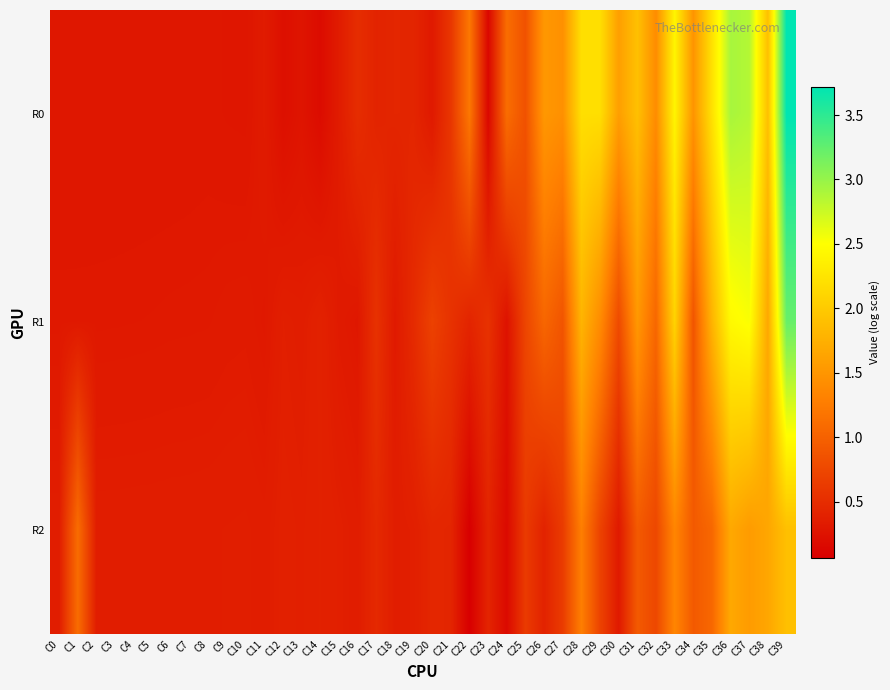

Reading left to right, extract all data points from this chart.

R0: C0=0.3	C1=0.3	C2=0.3	C3=0.3	C4=0.3	C5=0.3	C6=0.3	C7=0.3	C8=0.3	C9=0.3	C10=0.3	C11=0.3	C12=0.2	C13=0.3	C14=0.2	C15=0.3	C16=0.5	C17=0.4	C18=0.4	C19=0.4	C20=0.3	C21=0.6	C22=1.2	C23=0.1	C24=1.1	C25=0.9	C26=1.5	C27=1.4	C28=2.2	C29=2.2	C30=1.6	C31=1.9	C32=1.4	C33=2.4	C34=1.5	C35=2.2	C36=2.9	C37=2.9	C38=1.9	C39=3.7
R1: C0=0.3	C1=0.3	C2=0.3	C3=0.3	C4=0.3	C5=0.3	C6=0.3	C7=0.3	C8=0.3	C9=0.3	C10=0.3	C11=0.3	C12=0.4	C13=0.4	C14=0.4	C15=0.3	C16=0.3	C17=0.5	C18=0.3	C19=0.5	C20=0.7	C21=0.5	C22=0.4	C23=0.5	C24=0.3	C25=0.7	C26=1.1	C27=0.9	C28=1.8	C29=1.4	C30=0.8	C31=1.5	C32=1.1	C33=2.1	C34=0.9	C35=1.8	C36=2.5	C37=2.5	C38=1.7	C39=3.2
R2: C0=0.4	C1=1.1	C2=0.4	C3=0.4	C4=0.4	C5=0.4	C6=0.4	C7=0.4	C8=0.4	C9=0.4	C10=0.4	C11=0.3	C12=0.4	C13=0.4	C14=0.4	C15=0.4	C16=0.3	C17=0.5	C18=0.4	C19=0.4	C20=0.4	C21=0.4	C22=0.1	C23=0.4	C24=0.2	C25=0.6	C26=0.4	C27=0.6	C28=1.3	C29=0.7	C30=0.3	C31=0.9	C32=0.8	C33=1.3	C34=0.9	C35=1.1	C36=1.7	C37=1.6	C38=1.7	C39=1.9